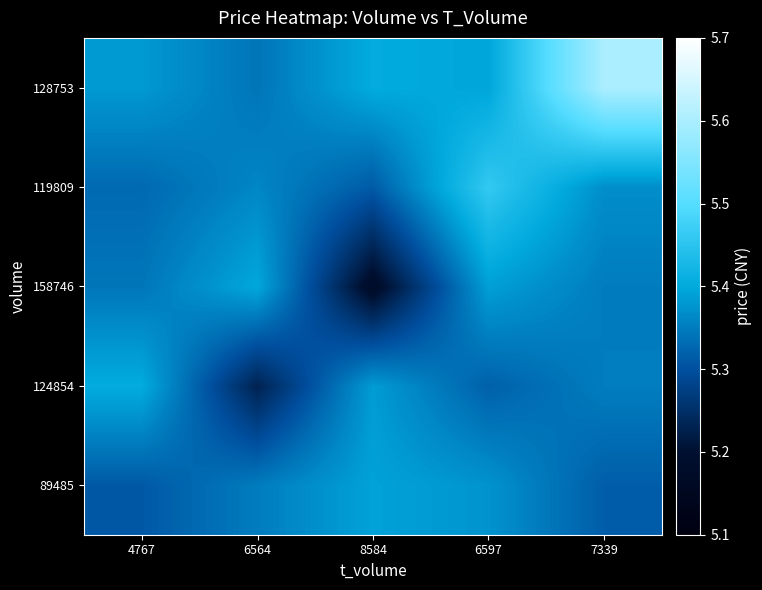

At how many categories does at least one series exceed 5?

5